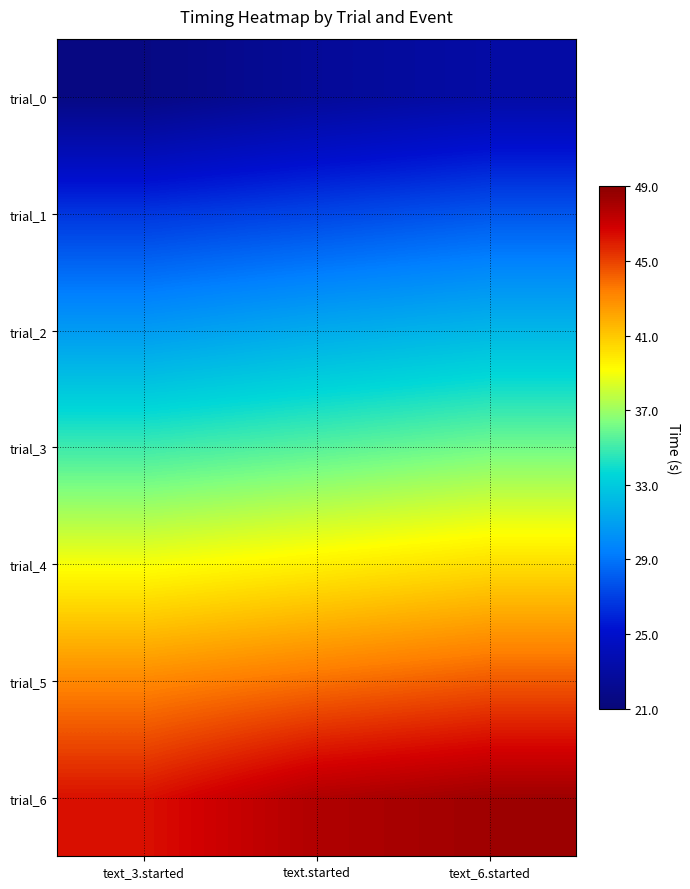

Between text_3.started and text_6.started, which series saw the biggest shift?

trial_6